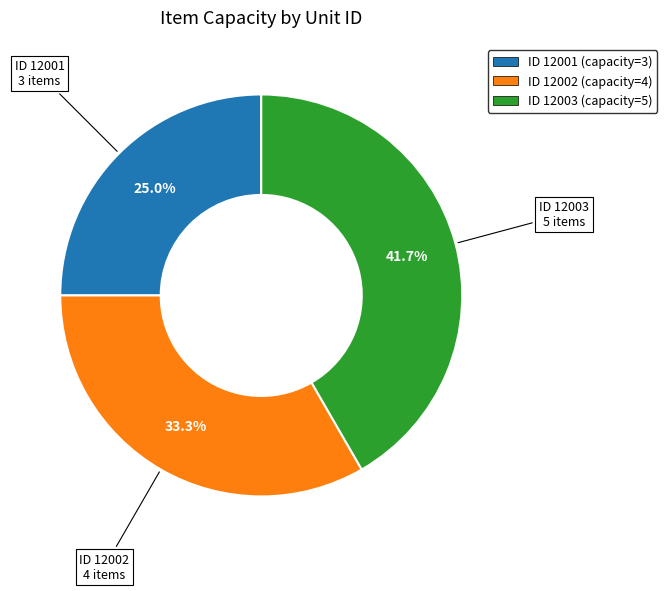

To the nearest percent, what is the difference between the largest and smallest slice percentages?

17%